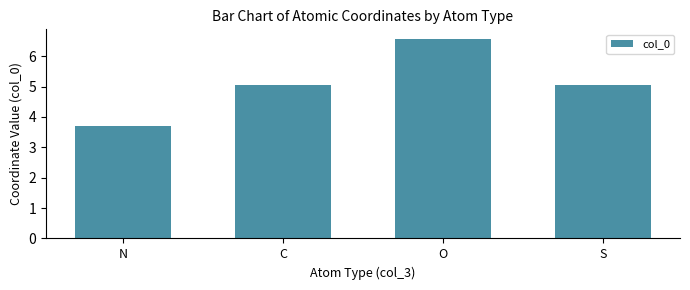

What is the label of the 4th bar from the right?

N